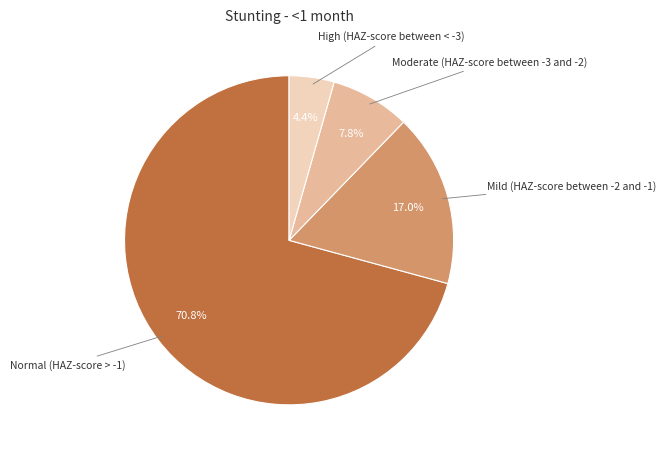

Is there a majority slice in this chart?

Yes